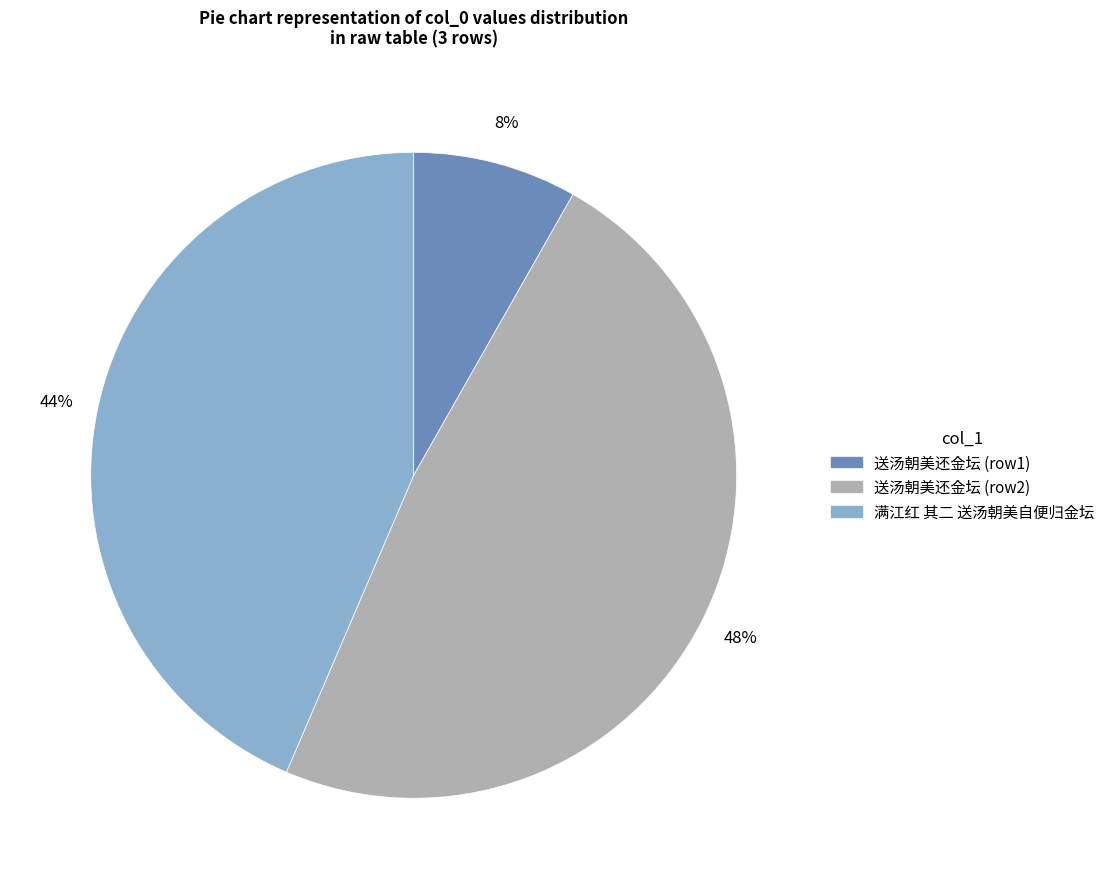

Does any single category account for the majority?

No